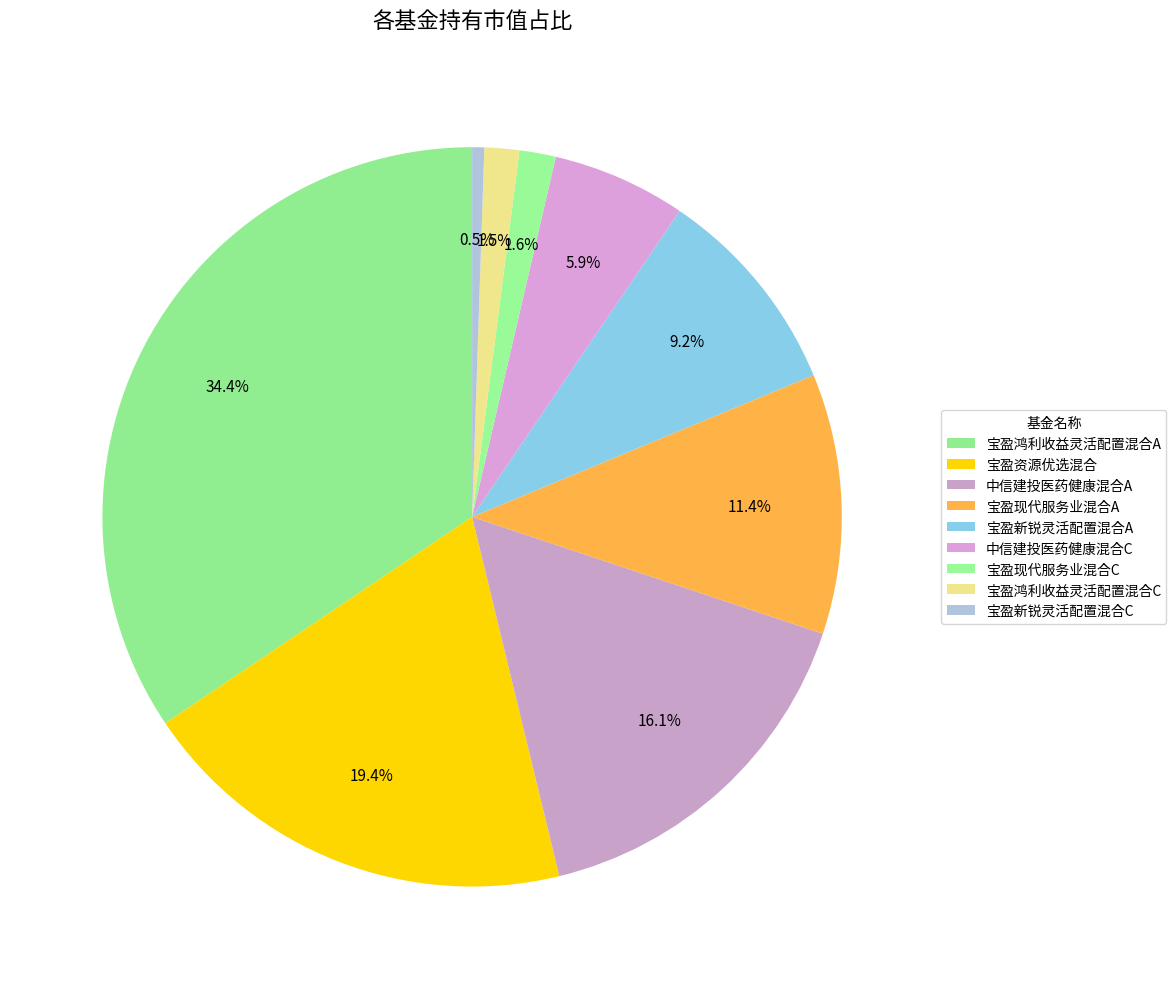

To the nearest percent, what is the combined percentage of 宝盈鸿利收益灵活配置混合A and 宝盈现代服务业混合C?

36%